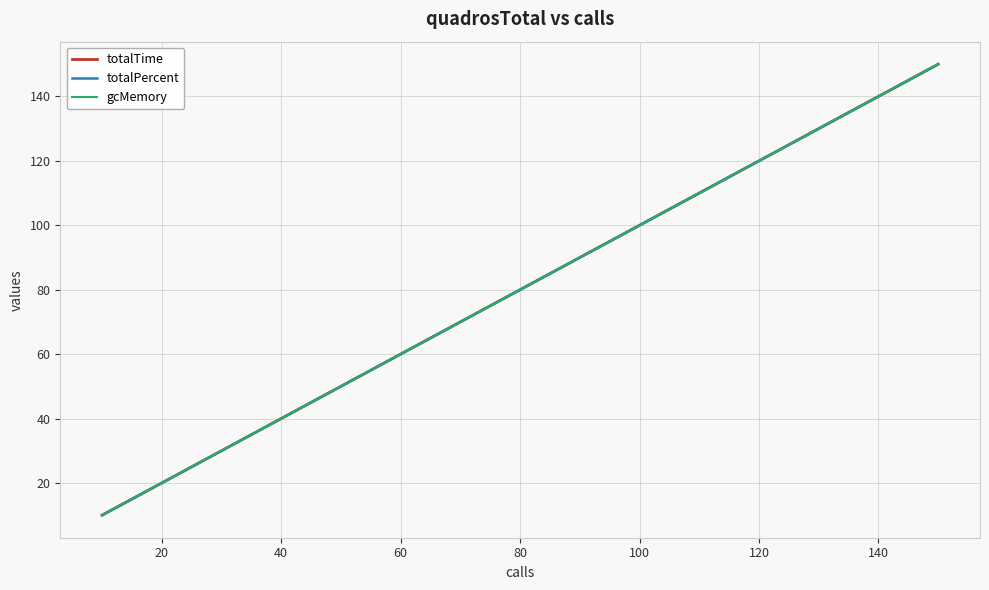

Reading left to right, transcribe all the data shown in this chart.

totalTime: 10	20	30	40	50	60	70	80	90	100	110	120	130	140	150
totalPercent: 10	20	30	40	50	60	70	80	90	100	110	120	130	140	150
gcMemory: 10	20	30	40	50	60	70	80	90	100	110	120	130	140	150